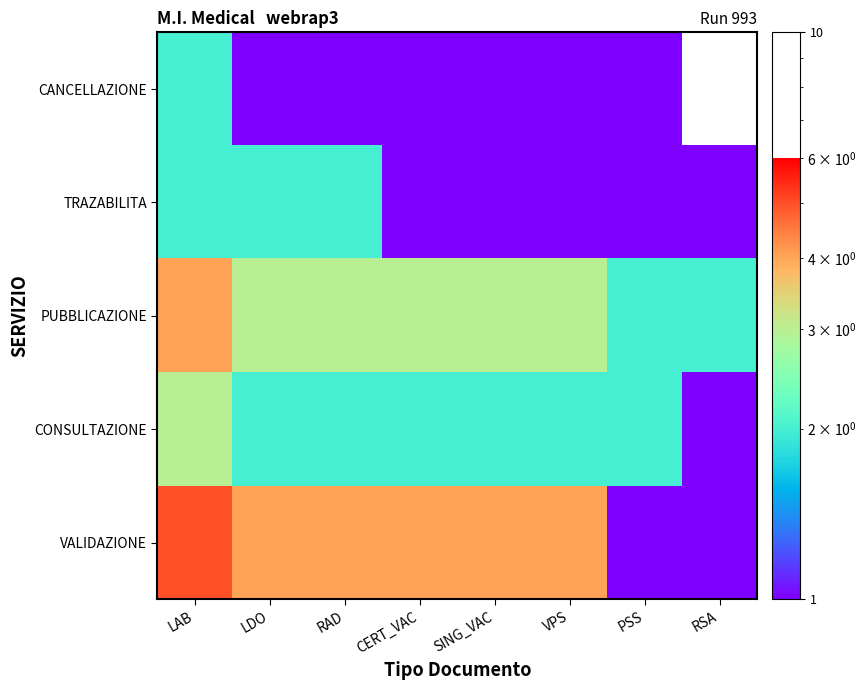

How many series are shown in this chart?

5